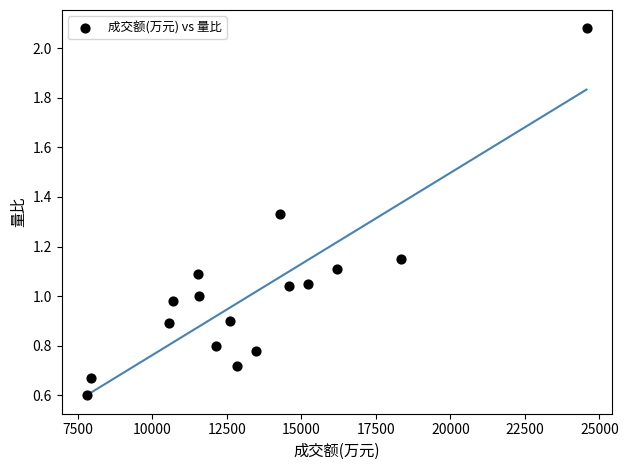

What is the range of Y values (max minus min)?

1.5